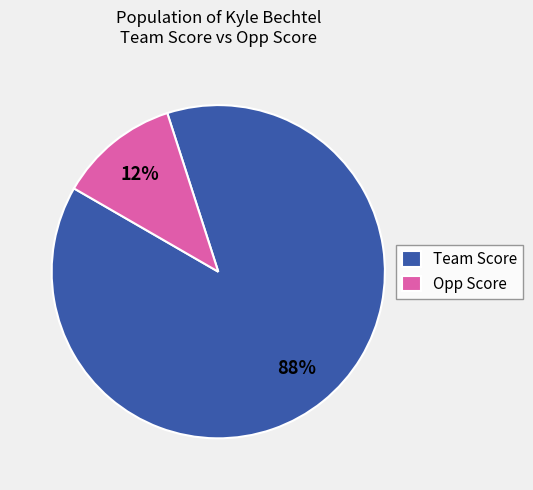

Which slice is the smallest?

Opp Score